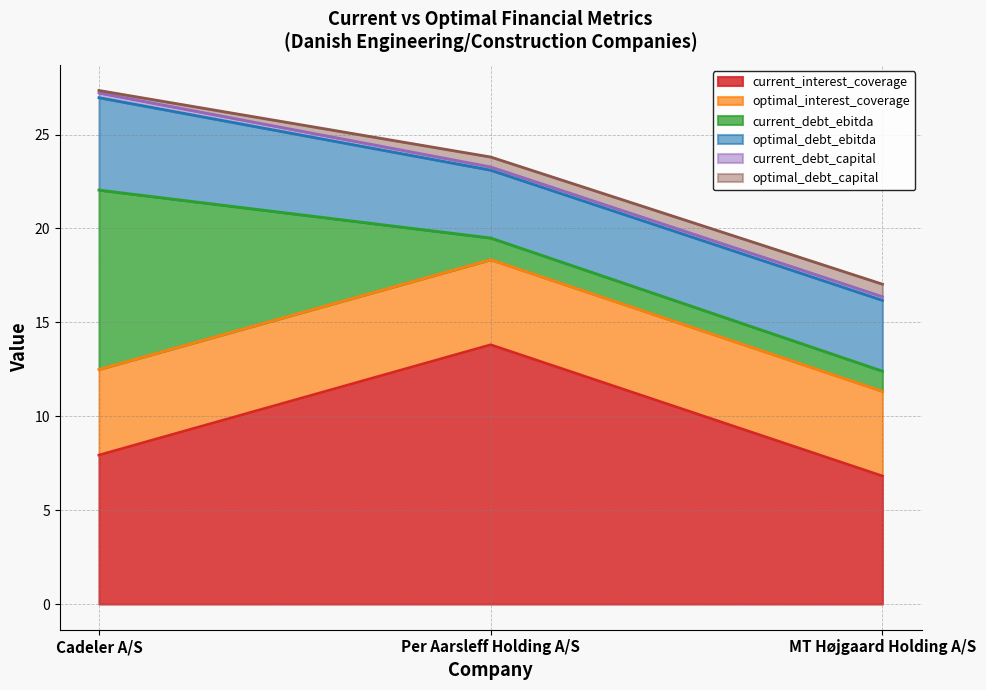

What is the value of the current_interest_coverage point at the 2nd from the left?

13.8